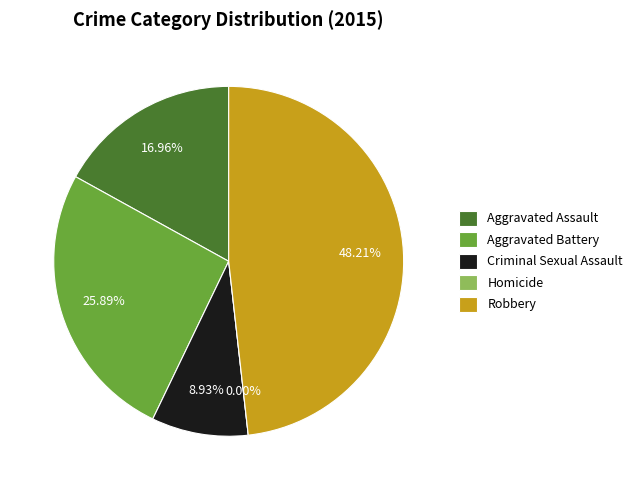

To the nearest percent, what portion does Aggravated Battery represent?

26%